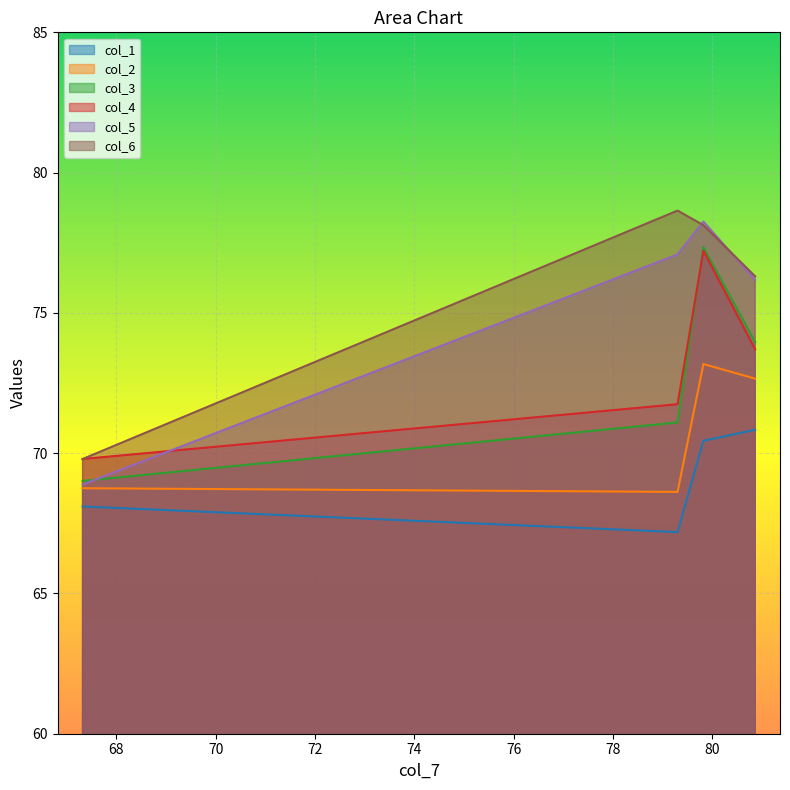

What is the label of the 5th point from the right?

67.31770833333333